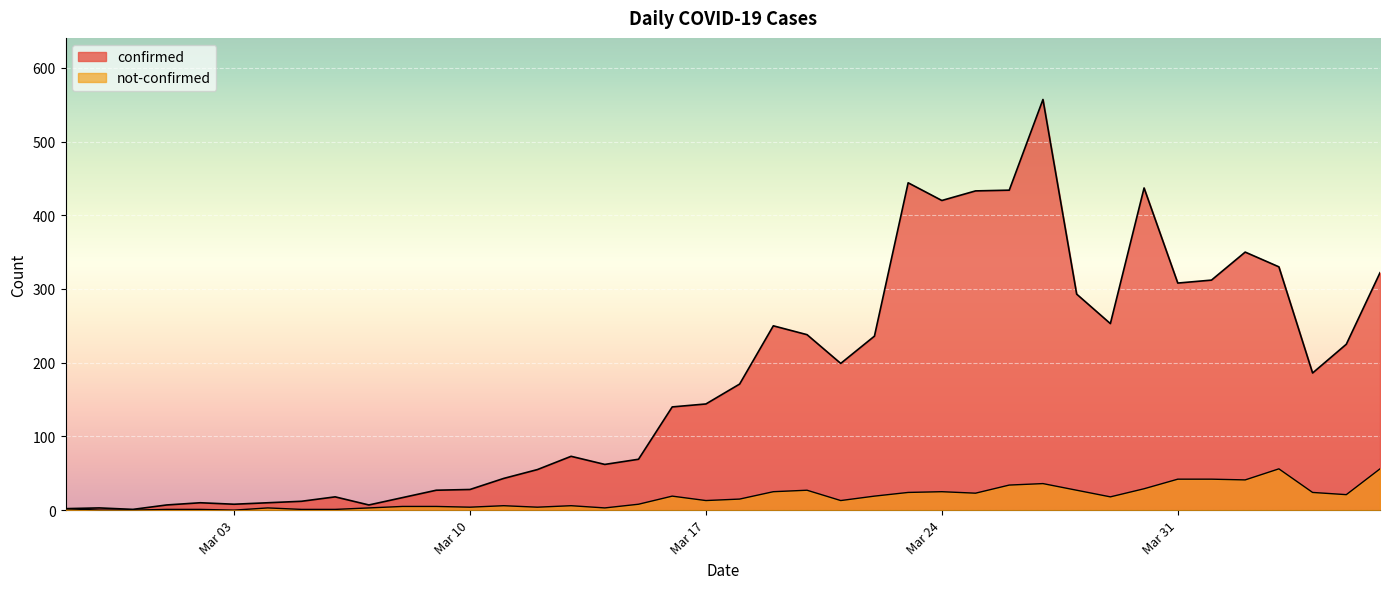

Which series has the widest spread of values?

confirmed